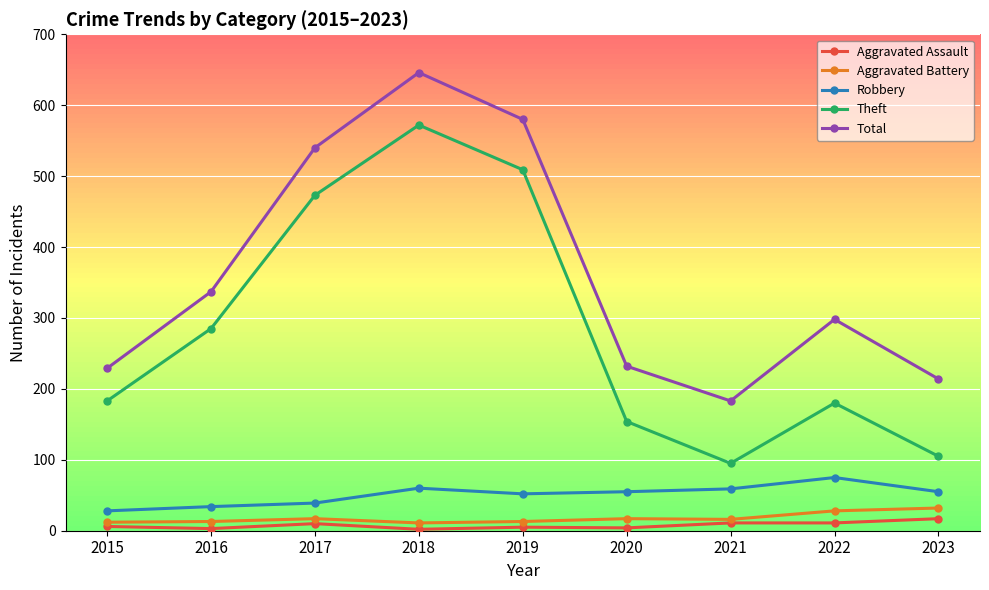

How many lines are shown in the chart?

5